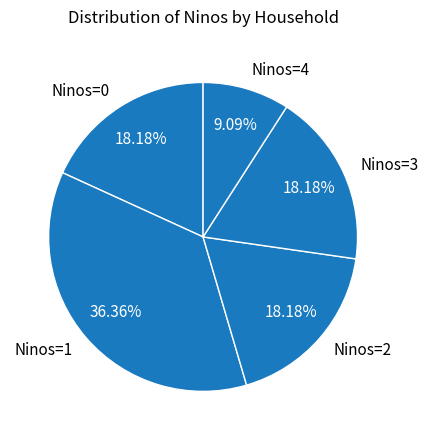

Do Ninos=2 and Ninos=3 together represent more than half of the pie?

No